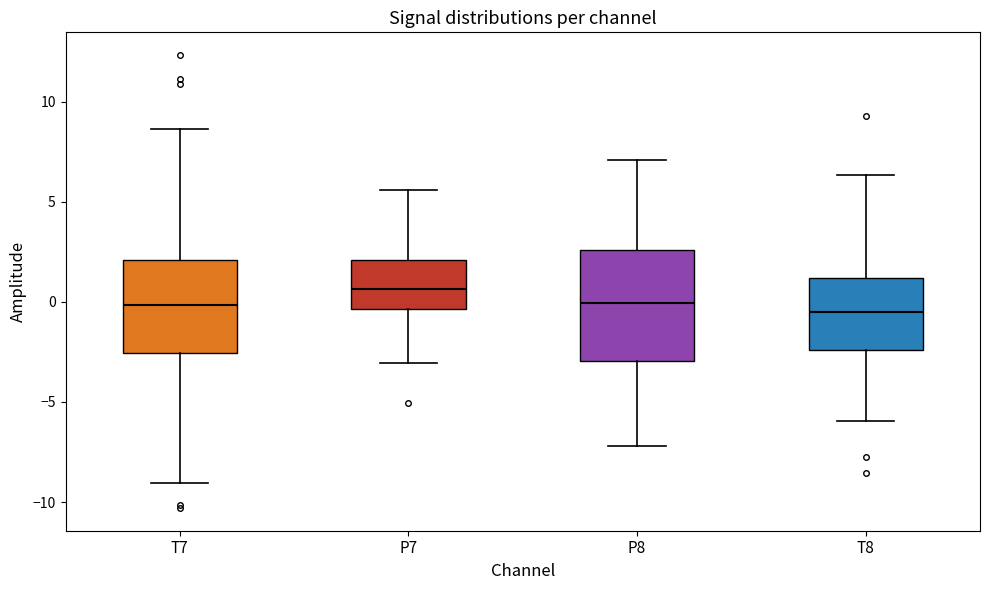

Reading left to right, transcribe this box plot: for each box, give where its median line is, the range the box spans, and where its two whiskers end, as read against the y-axis. The values are not printed on the chart, so give them approximately, as read against the axis.

T7: median 0.0, box -2.5 to 2.0, whiskers -9.0 to 8.5
P7: median 0.5, box -0.5 to 2.0, whiskers -3.0 to 5.5
P8: median 0.0, box -3.0 to 2.5, whiskers -7.0 to 7.0
T8: median -0.5, box -2.5 to 1.0, whiskers -6.0 to 6.5